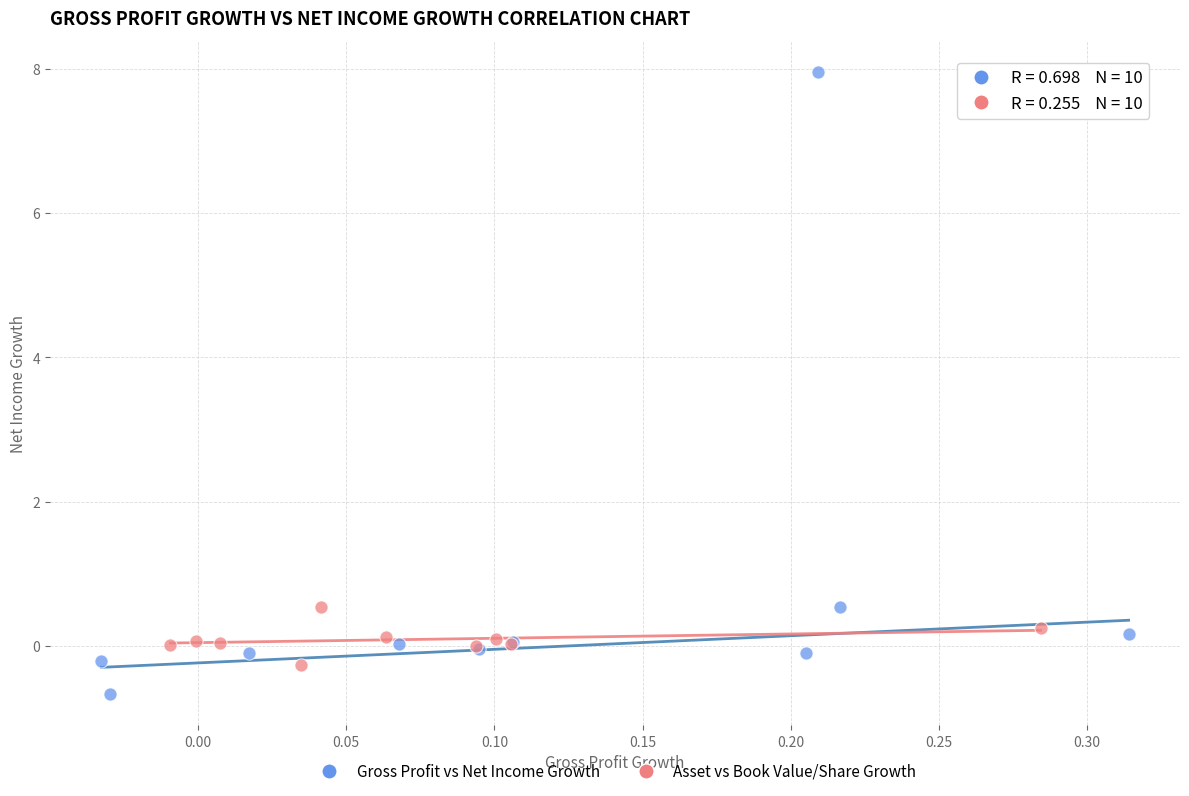

Which series reaches the maximum Y coordinate?

Gross Profit vs Net Income Growth